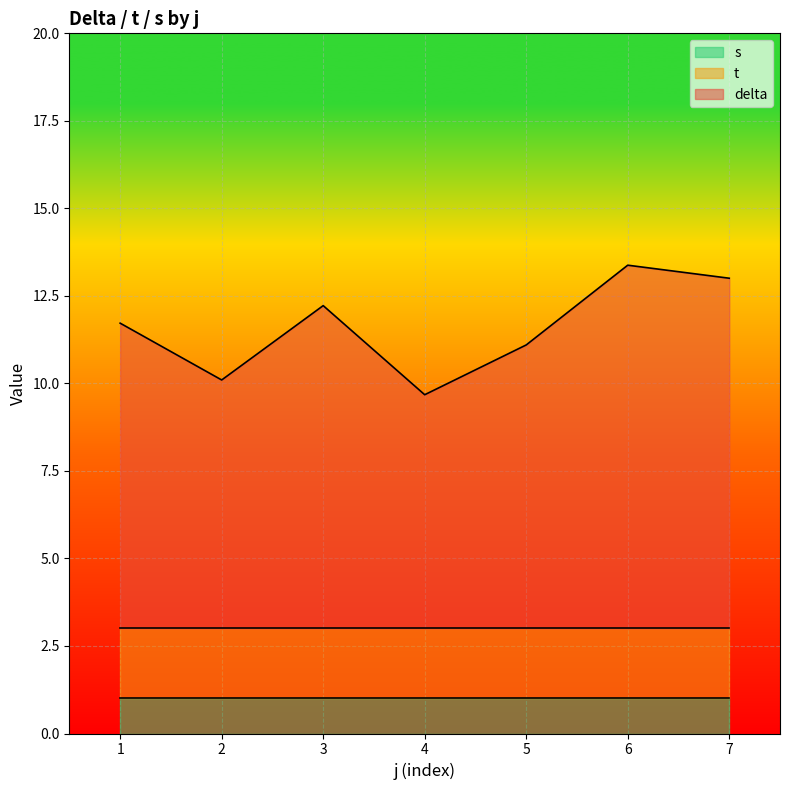

What value does the t series have at 7?

2.0